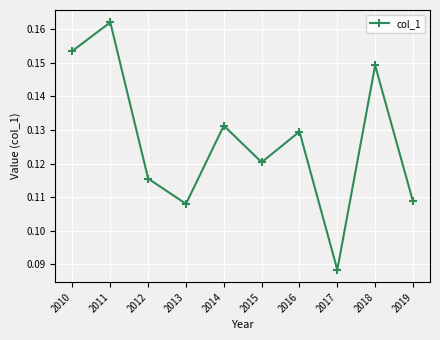

Which has a higher value, 2014 or 2011?

2011